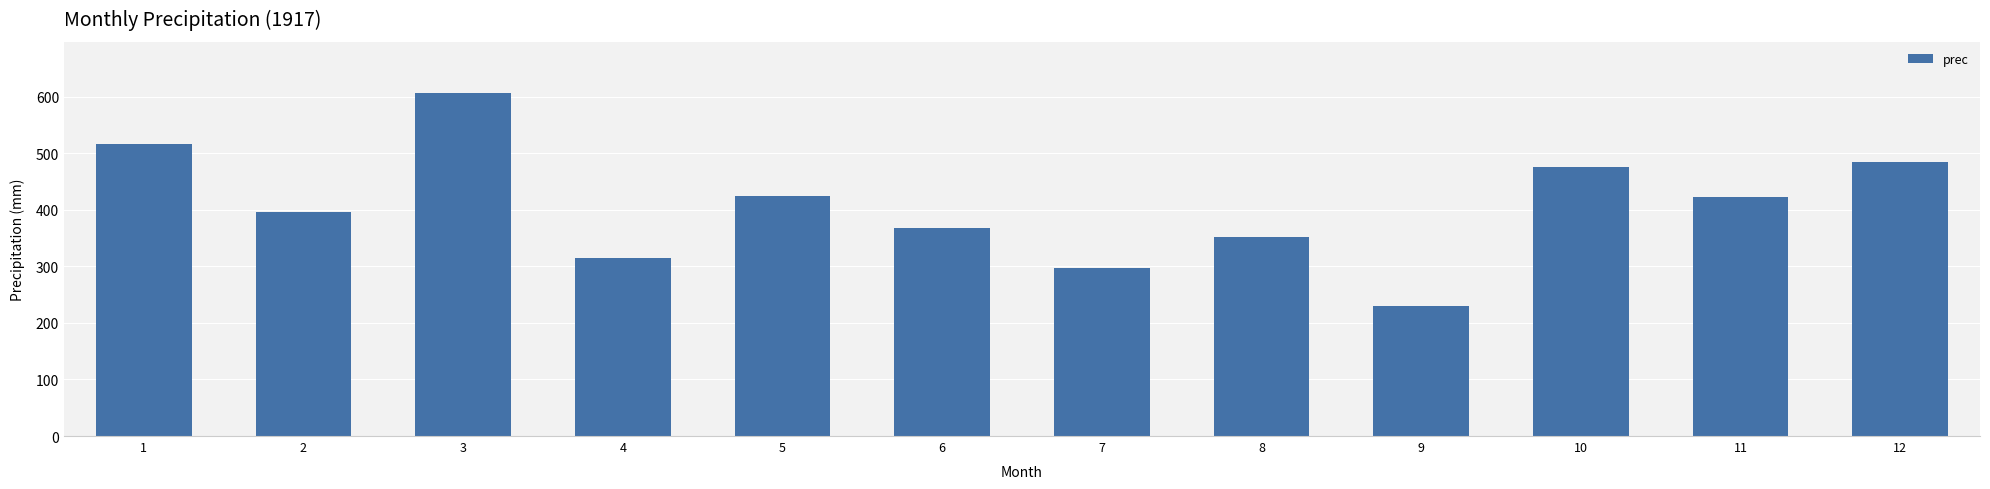

True or false: the data shows 107.4 at 10.

False